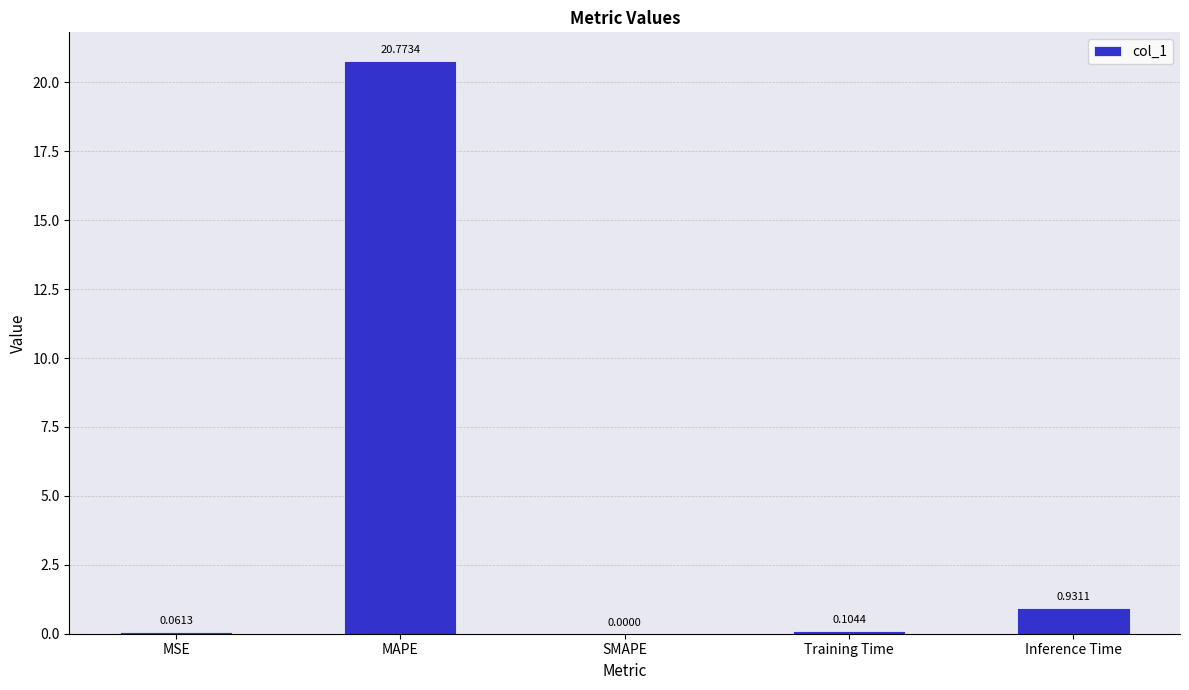

How many values exceed 0?

4